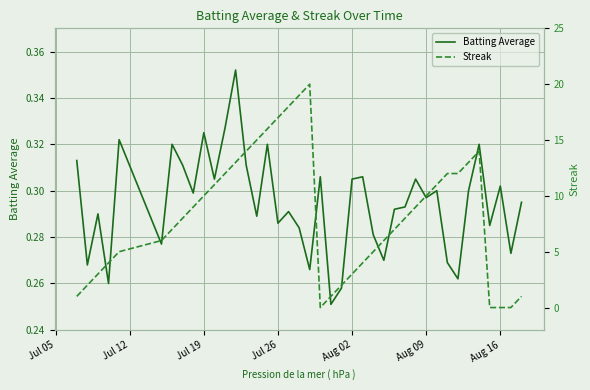

What is the approximate value of Streak at Jul 05?

1.0